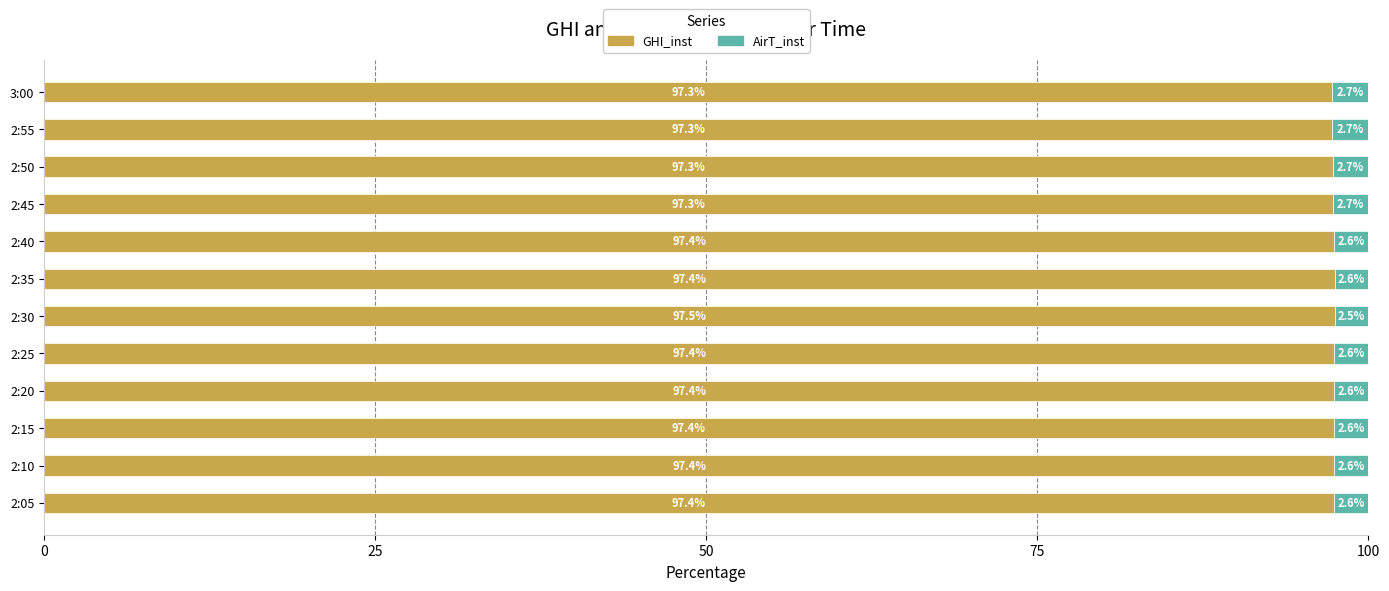

At which label does GHI_inst reach its peak?

2:30